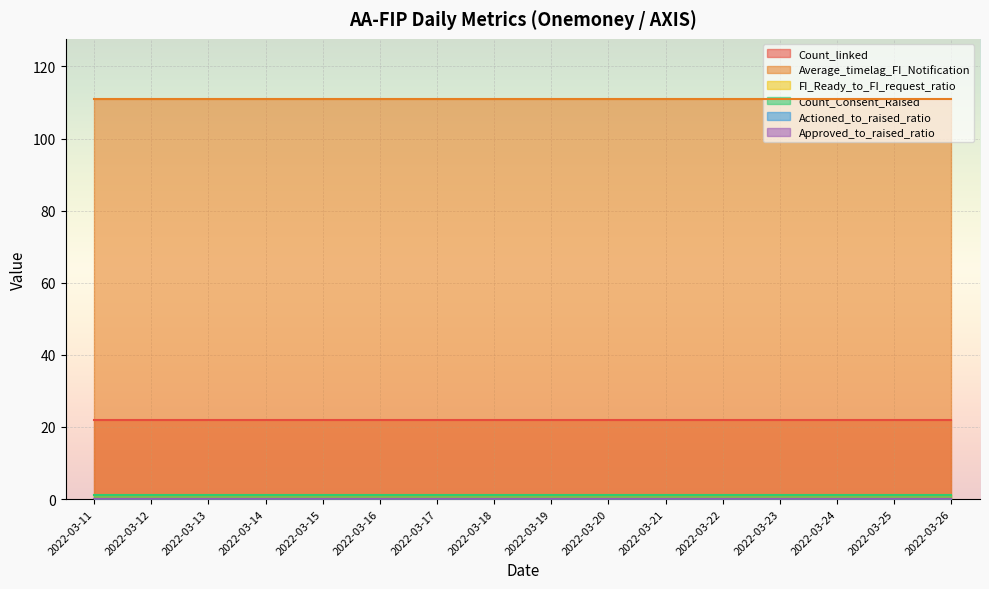

True or false: Count_linked and FI_Ready_to_FI_request_ratio cross at least once.

False